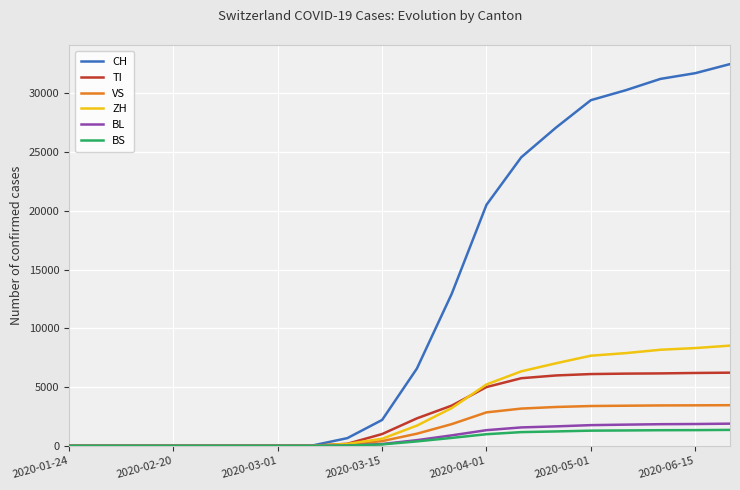

What is the maximum value for VS?

3456